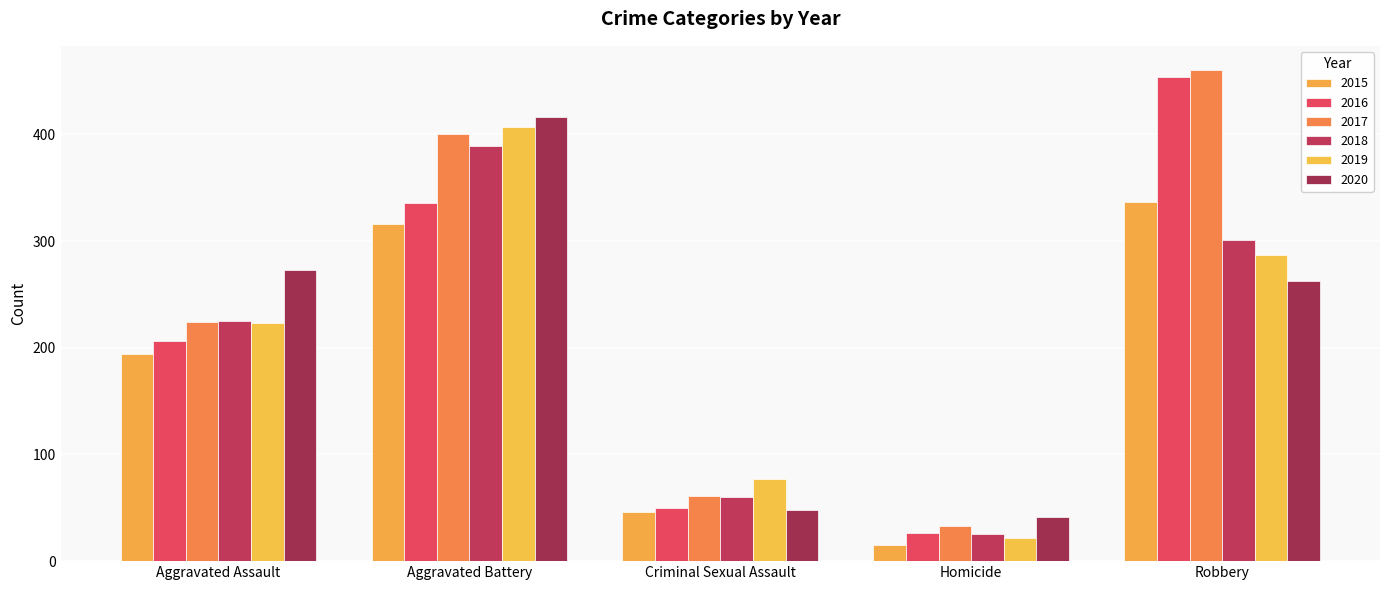

What is the sum of all 2015 values?

908